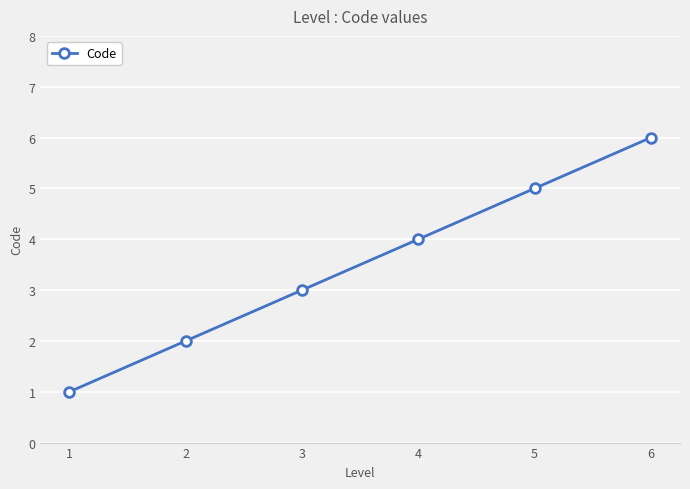

Count the values in the range 2 to 5.

4